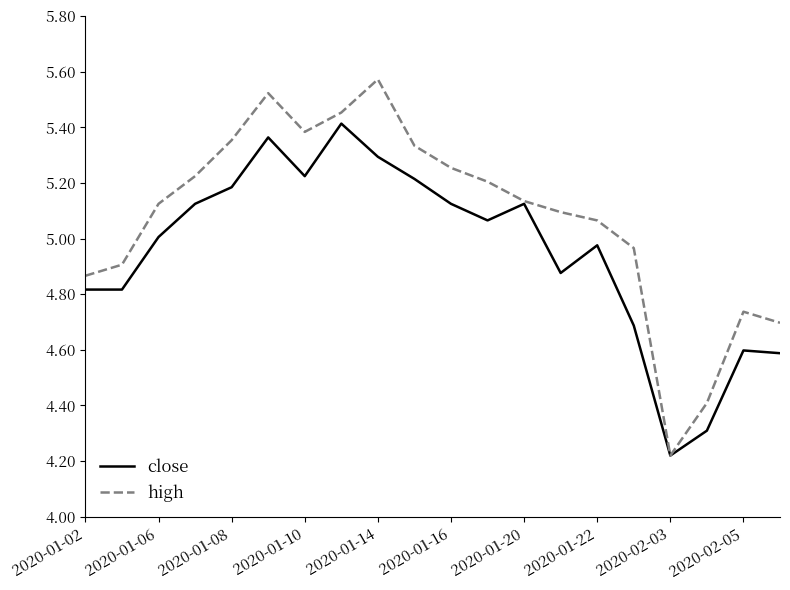

What is the difference between the maximum and minimum values in the high series?

1.4